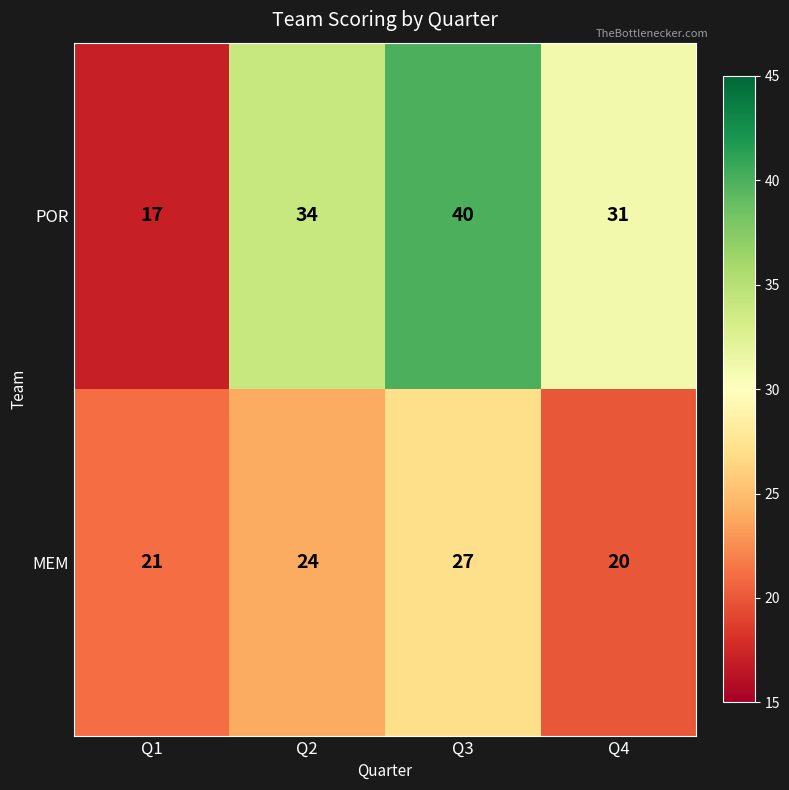

How many POR values are between 31 and 40?

3